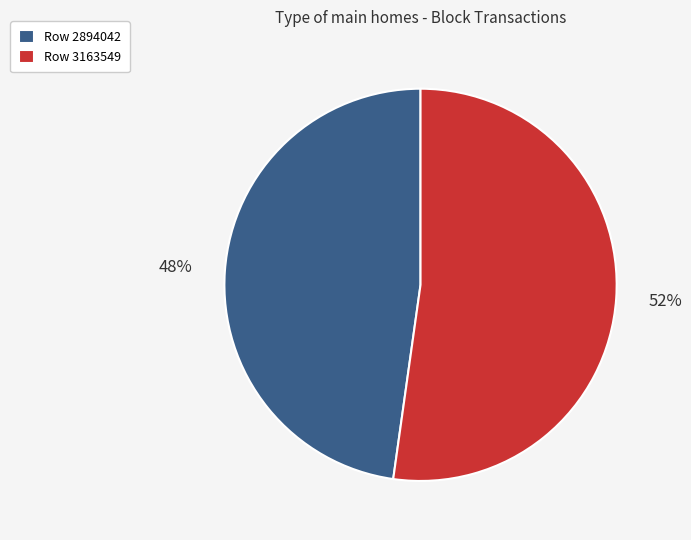

Do Row 2894042 and Row 3163549 together represent more than half of the pie?

Yes